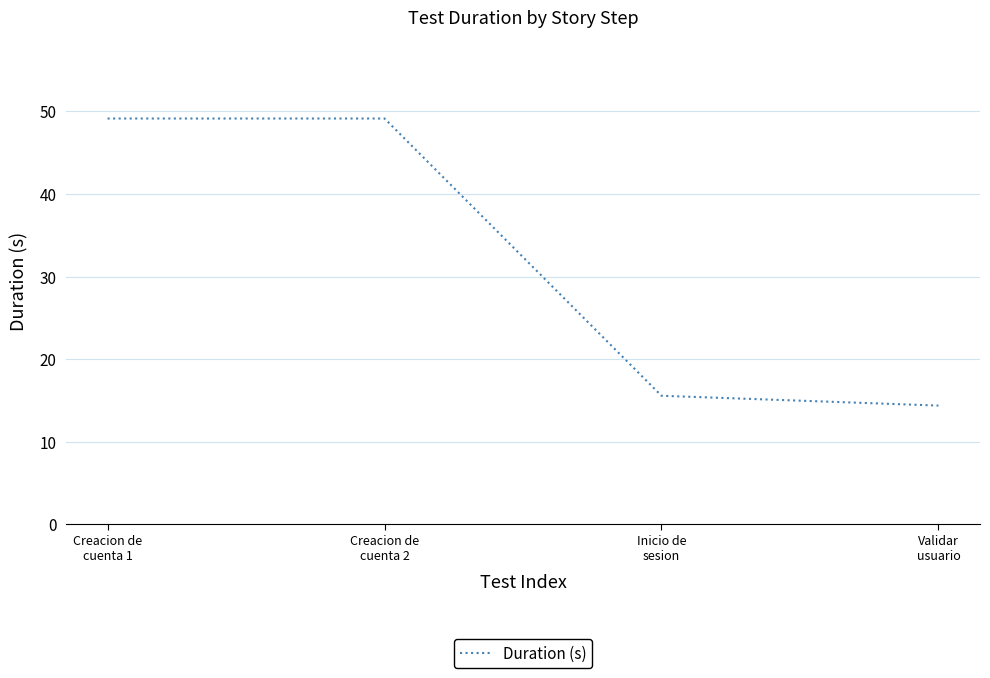

True or false: the data shows 8.9 at Validar
usuario.

False